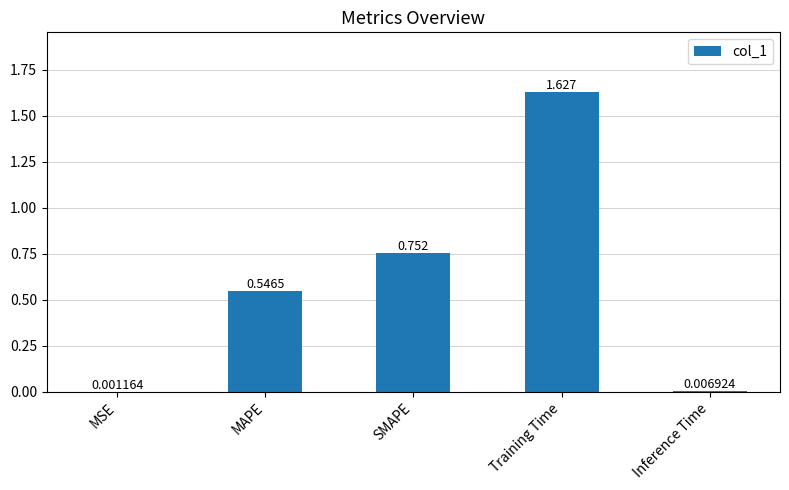

Are the bars grouped side by side (vs. stacked)?

No